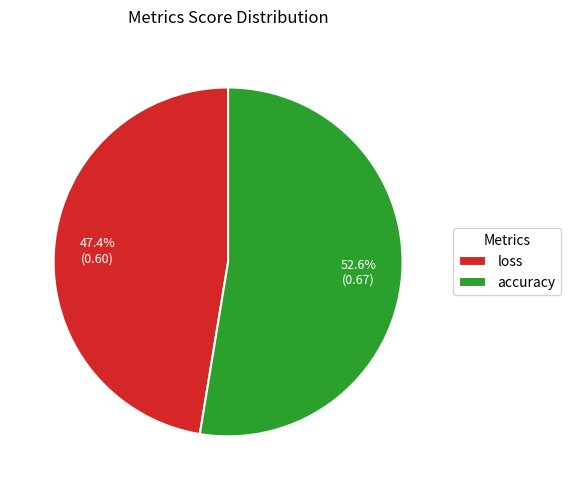

Which has a higher value, loss or accuracy?

accuracy